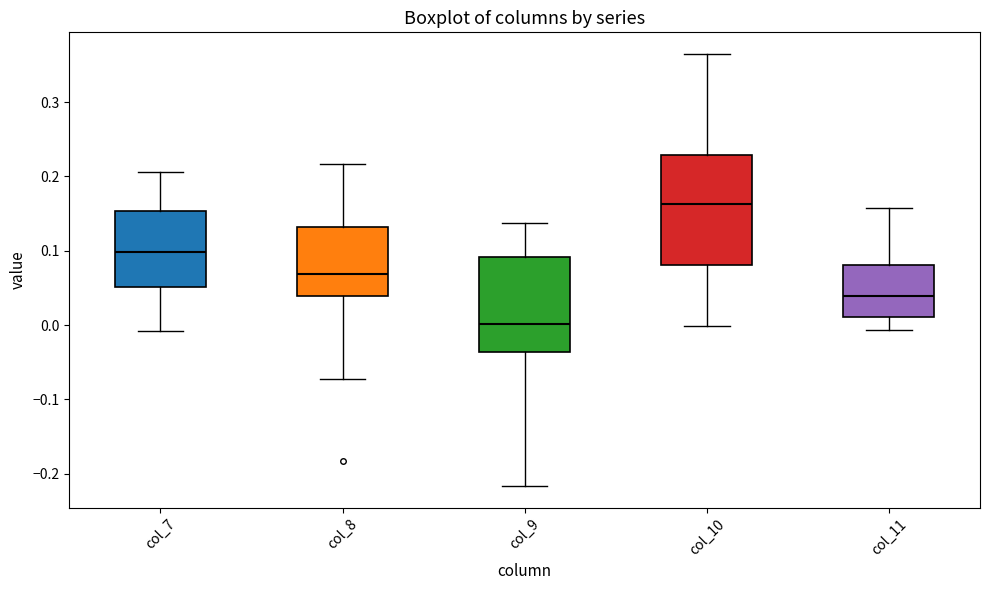

Comparing the boxes themselves (not the whiskers), which one is the tallest?

col_10